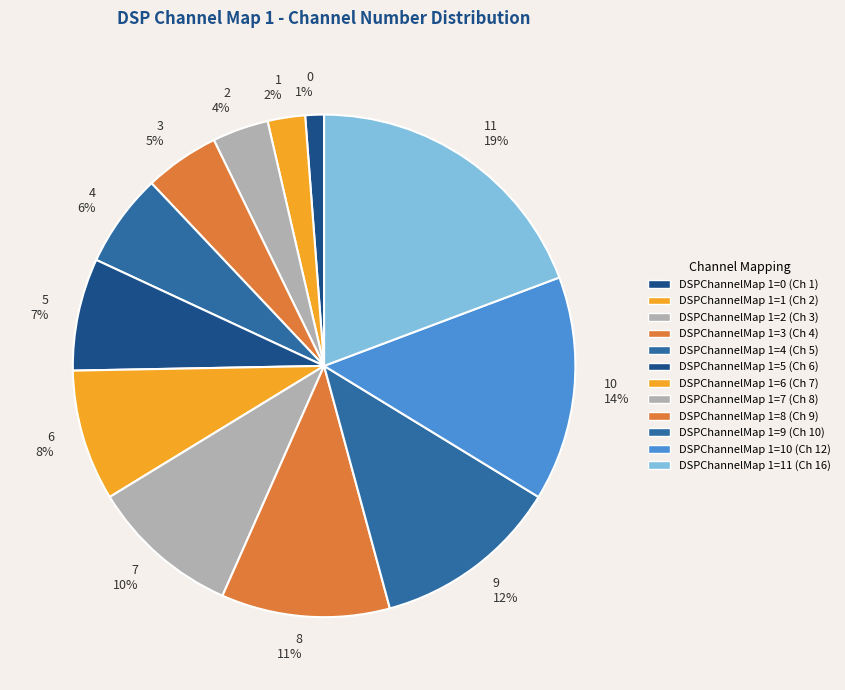

Which category has the biggest portion of the pie?

11